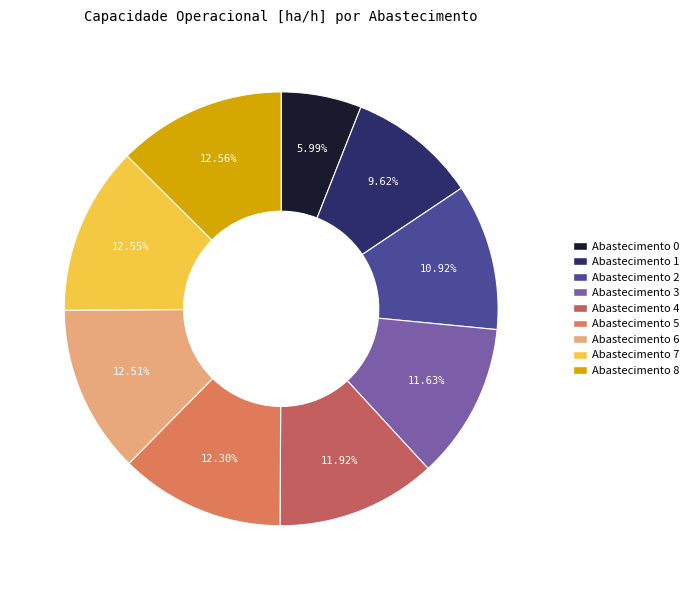

Which category has the biggest portion of the pie?

8